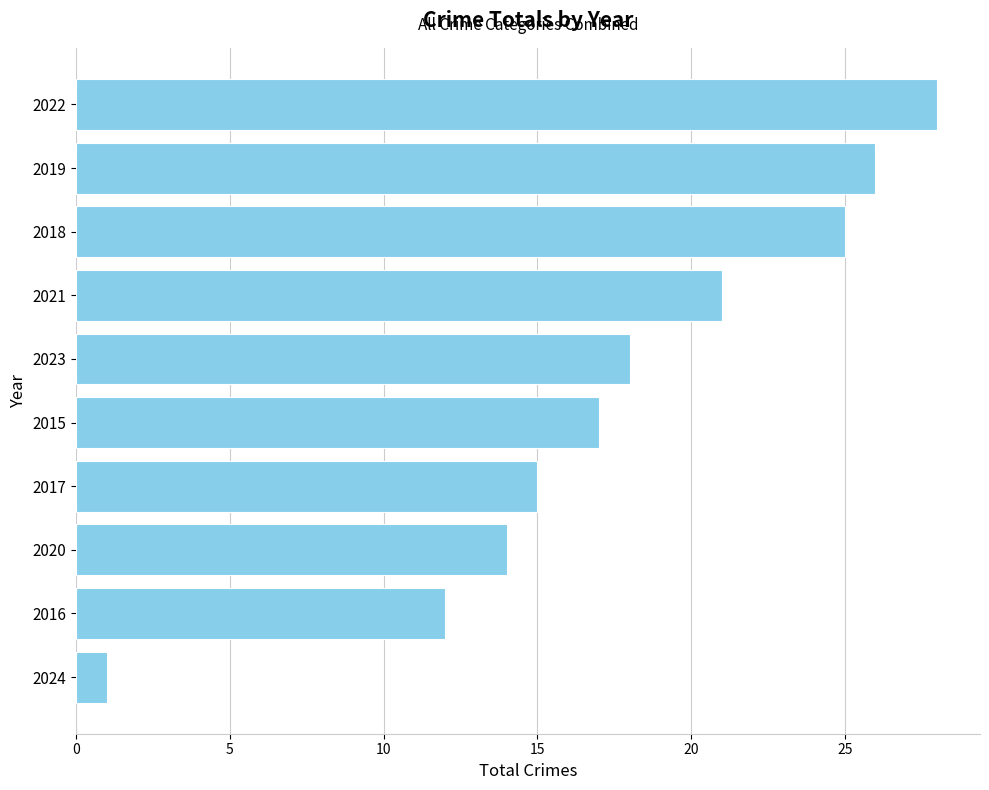

Reading bottom to top, what are all the values shown in this chart?

2024=1	2016=12	2020=14	2017=15	2015=17	2023=18	2021=21	2018=25	2019=26	2022=28